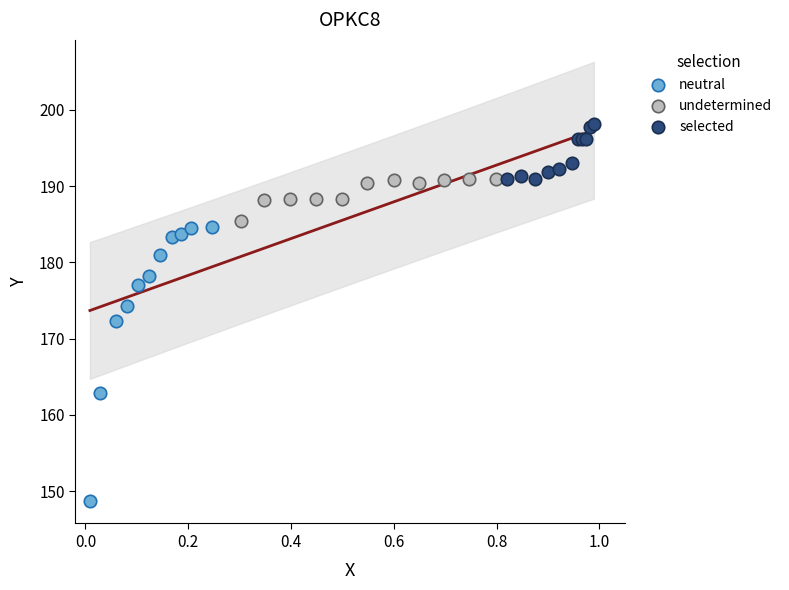

Which series reaches the maximum Y coordinate?

selected